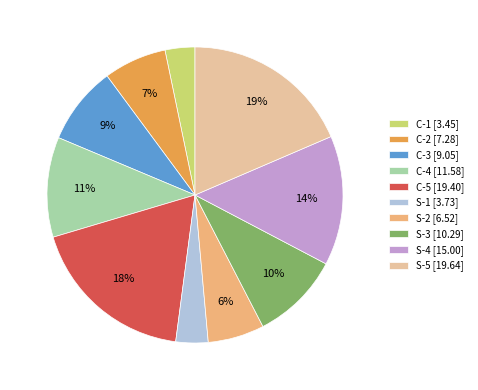

How many segments does this pie chart have?

10